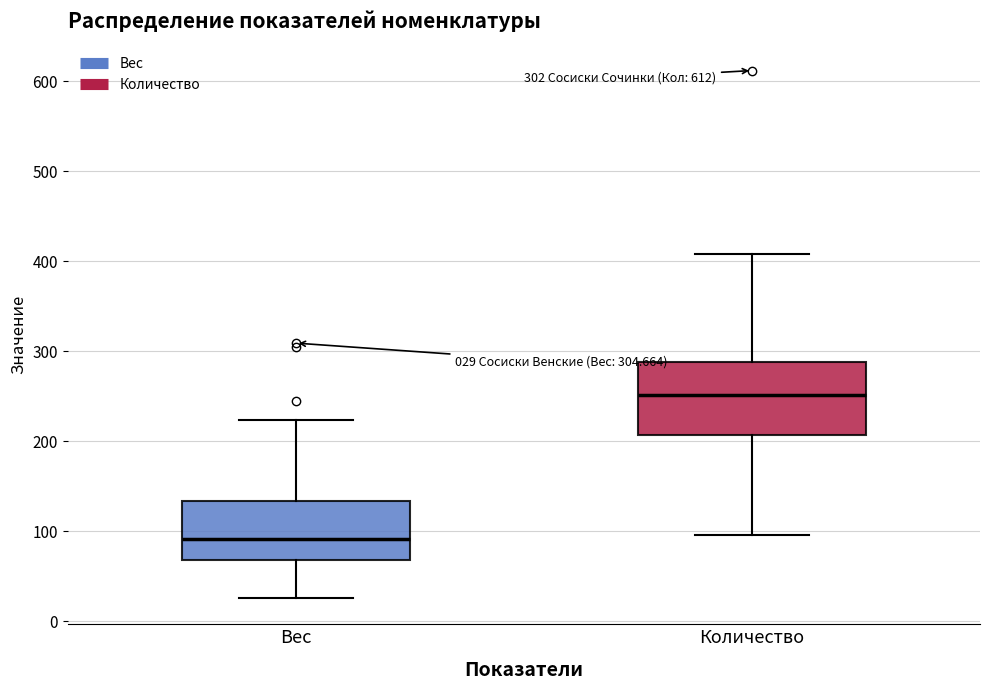

Comparing the boxes themselves (not the whiskers), which one is the tallest?

Количество